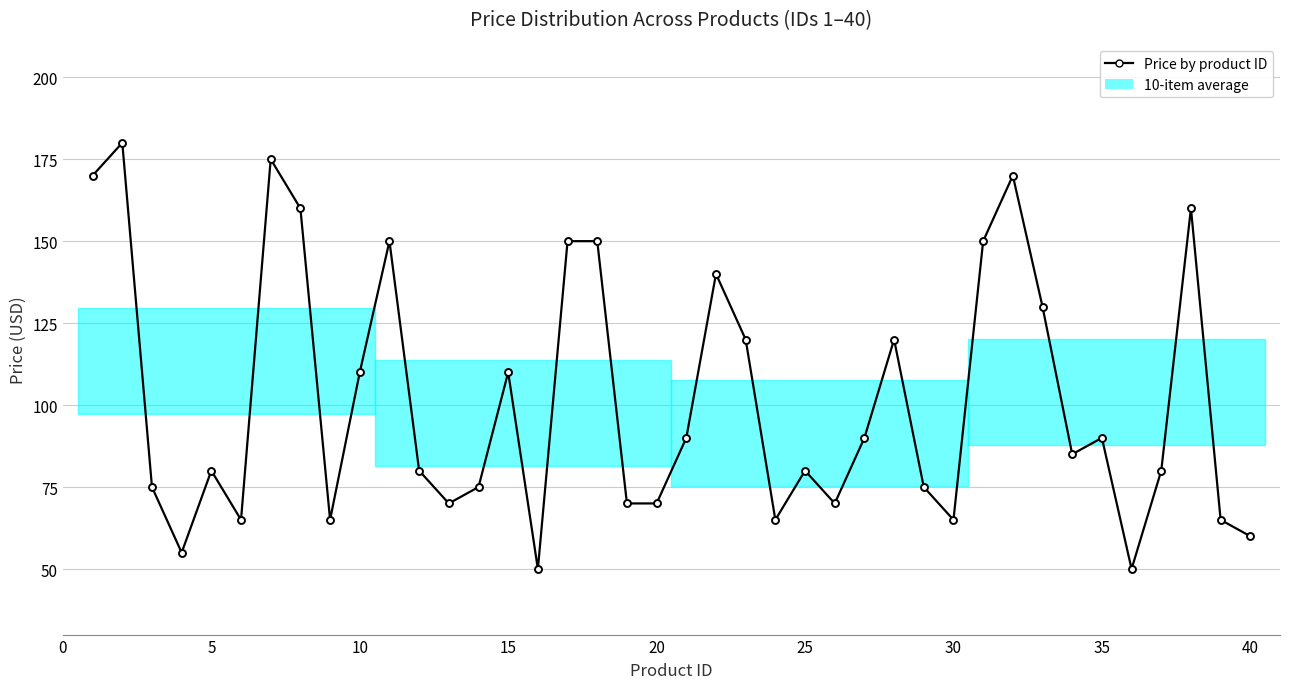

What is the minimum value shown in the chart?

50